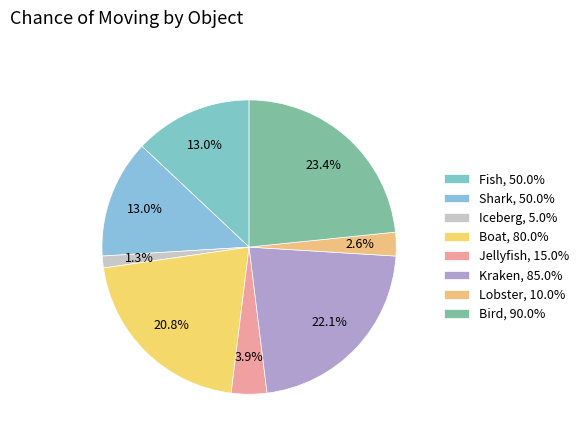

How many slices are in this pie chart?

8